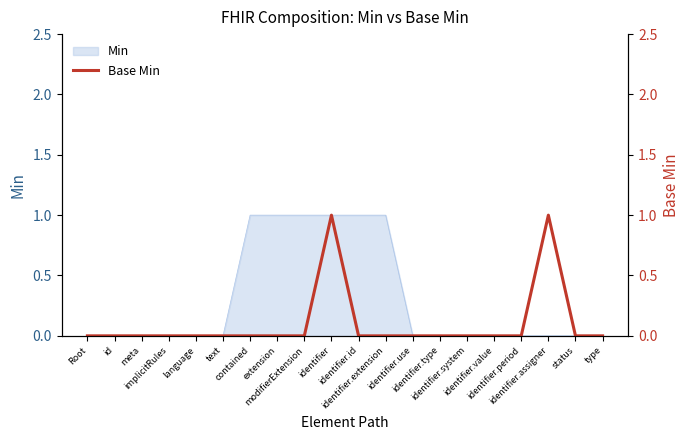

True or false: there are more than 0 points higher than both neighbors.

True